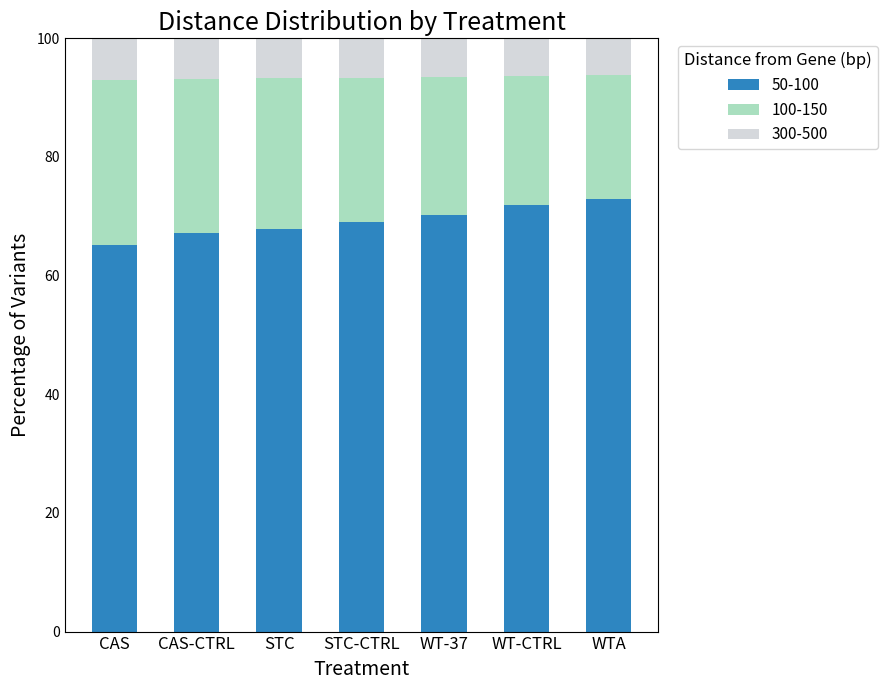

Does the chart contain stacked bars?

Yes